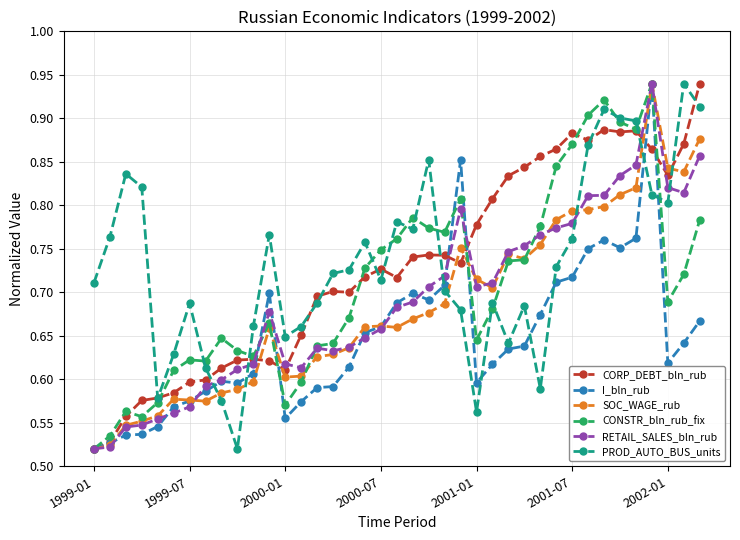

How many data points does each series have?

39